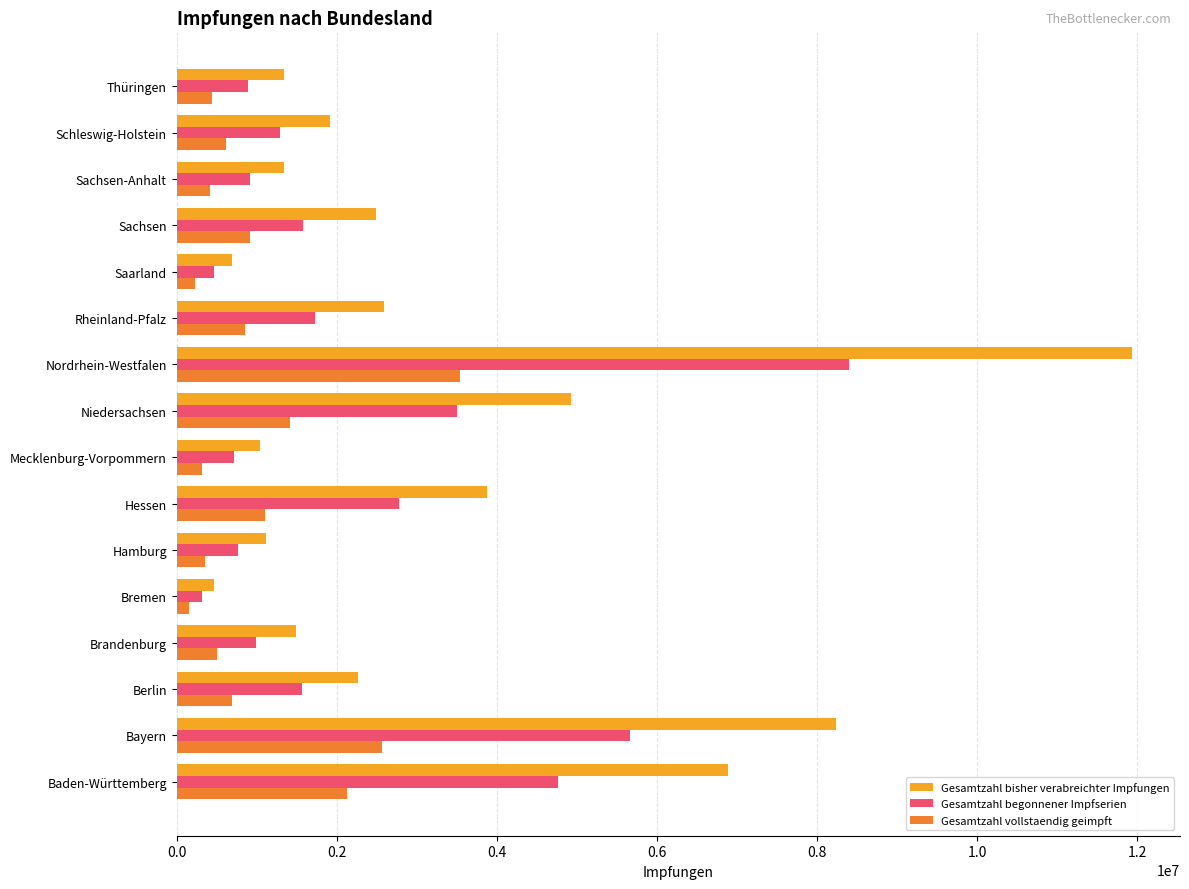

At which category is the sum across all series the highest?

Nordrhein-Westfalen